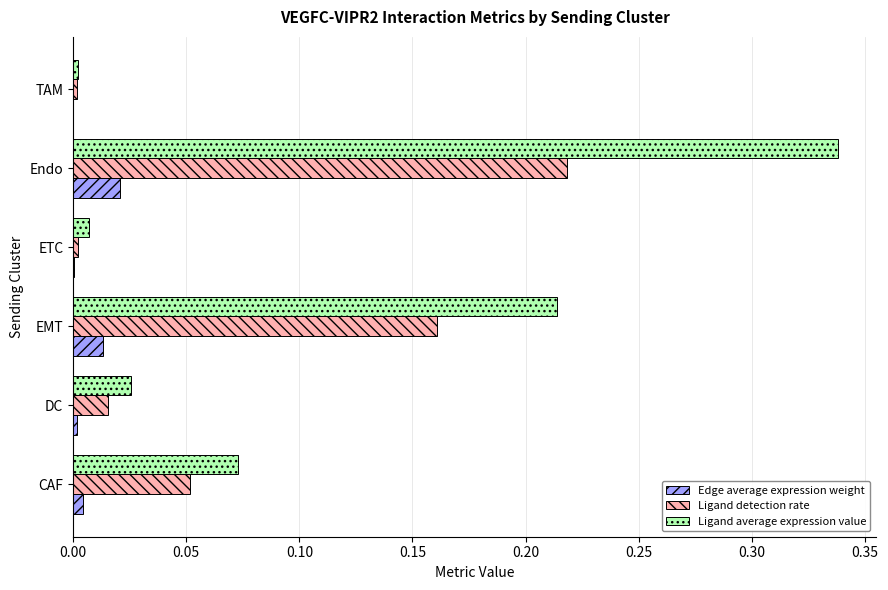

At which category is the sum across all series the highest?

Endo